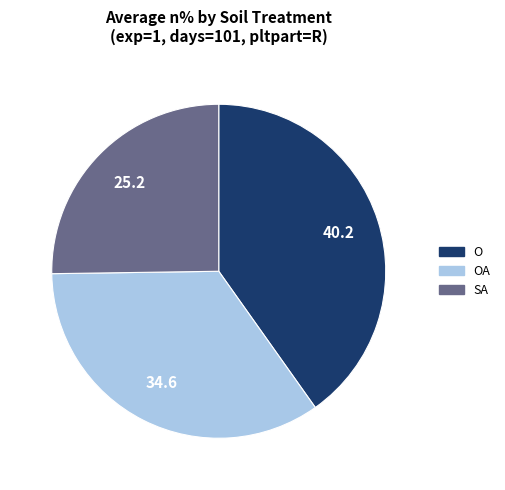

Does any single category account for the majority?

No